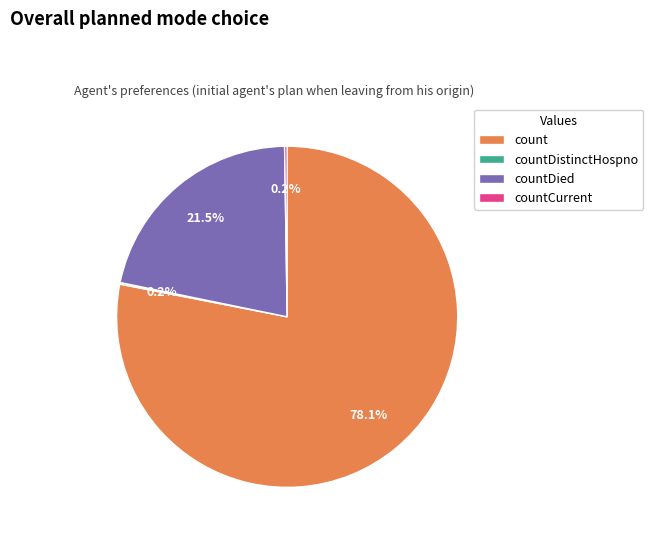

Which slice represents more than half of the pie?

count